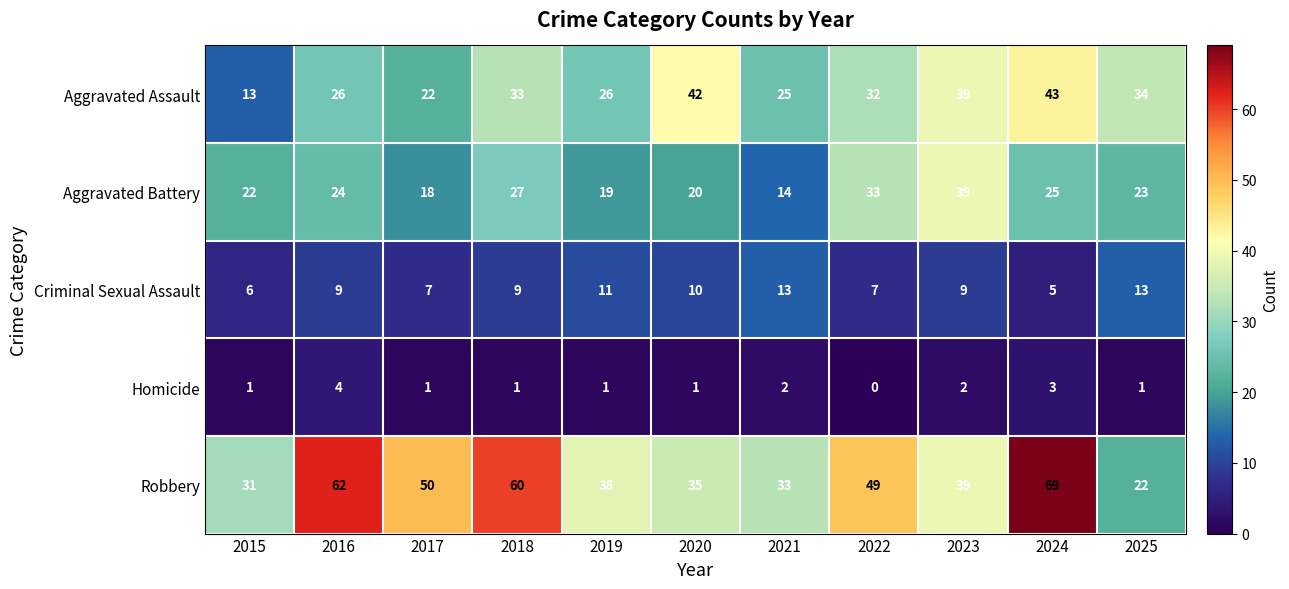

Is the value of Aggravated Assault at 2019 greater than the value of Criminal Sexual Assault at 2017?

Yes